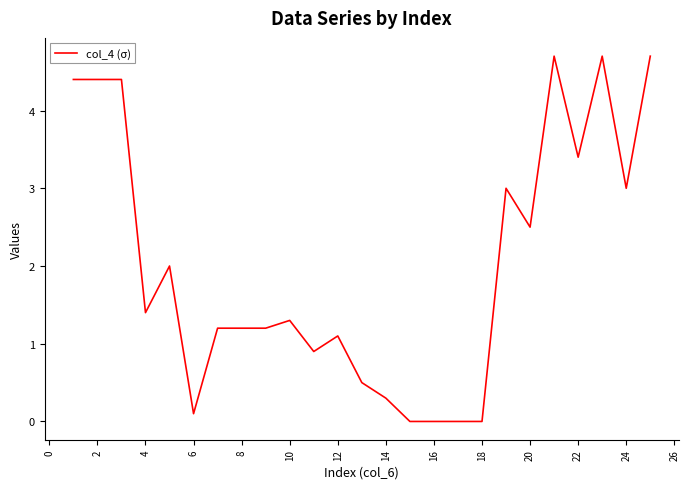

What is the maximum value shown in the chart?

4.7